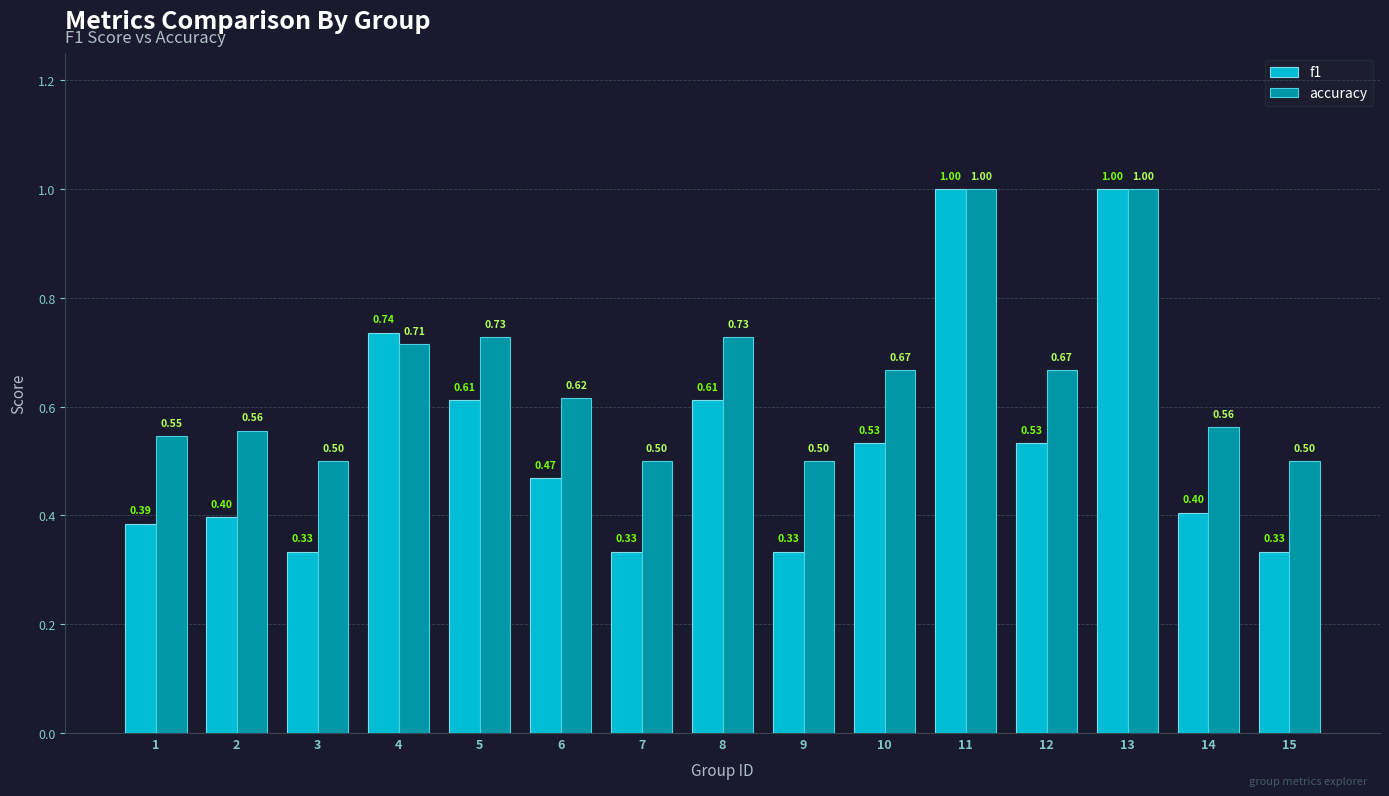

What is the approximate value of accuracy at 9?

0.5